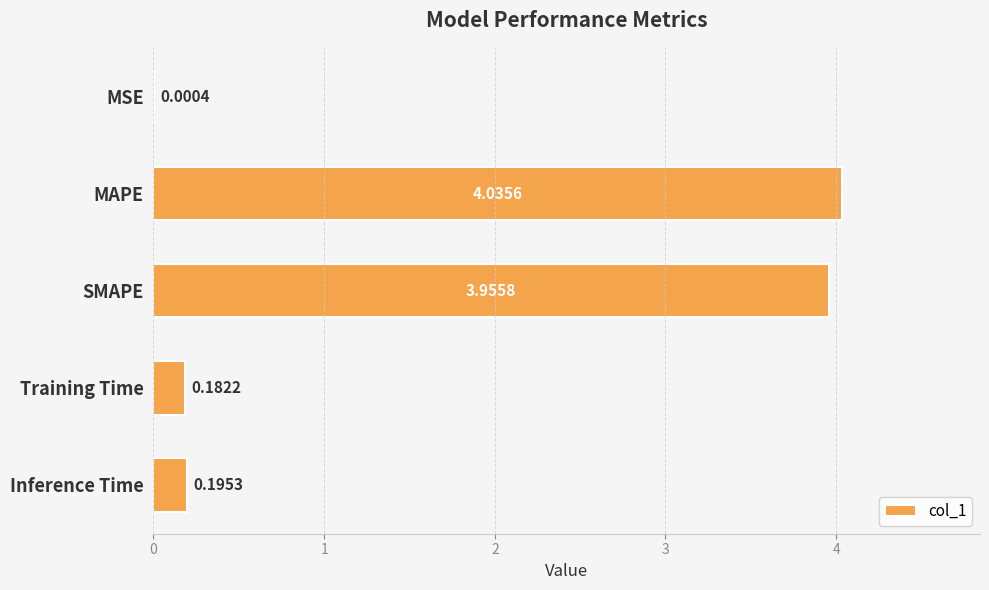

What is the change in value from MSE to Inference Time?

+0.2